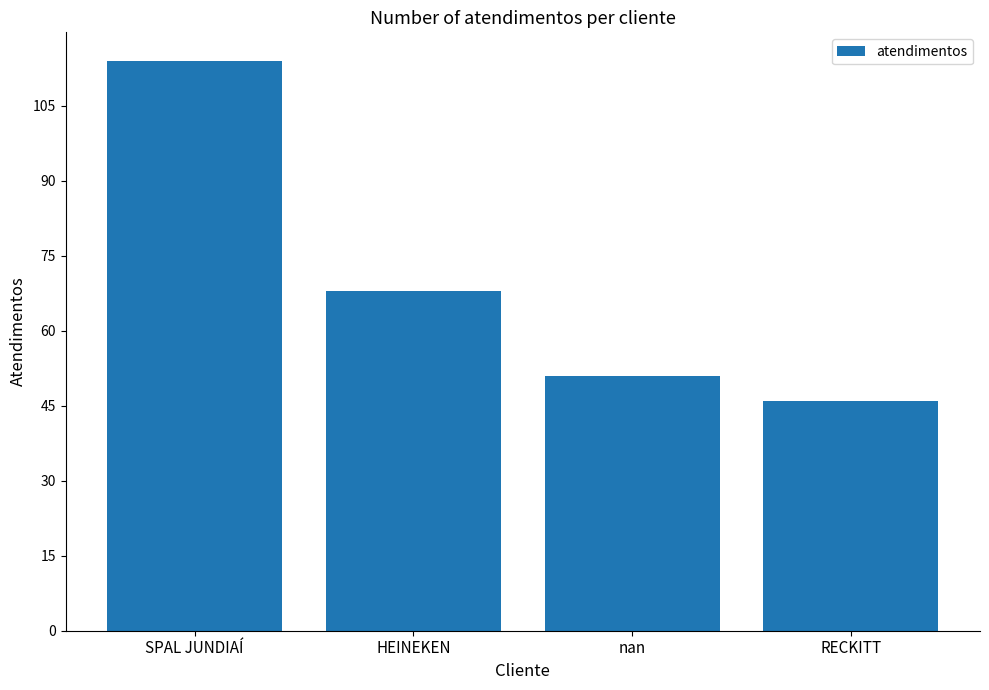

Count the number of categories in the chart.

4